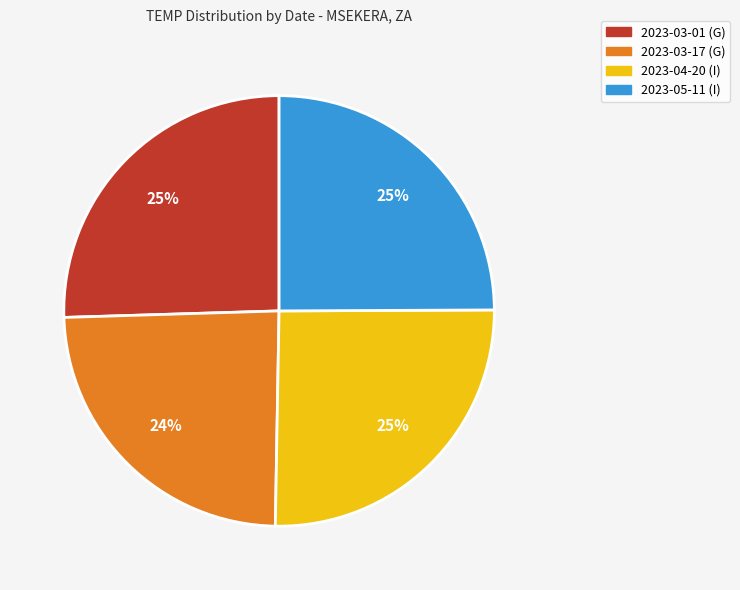

What is the ratio of the value at 2023-05-11 (I) to the value at 2023-03-17 (G)?

1.0